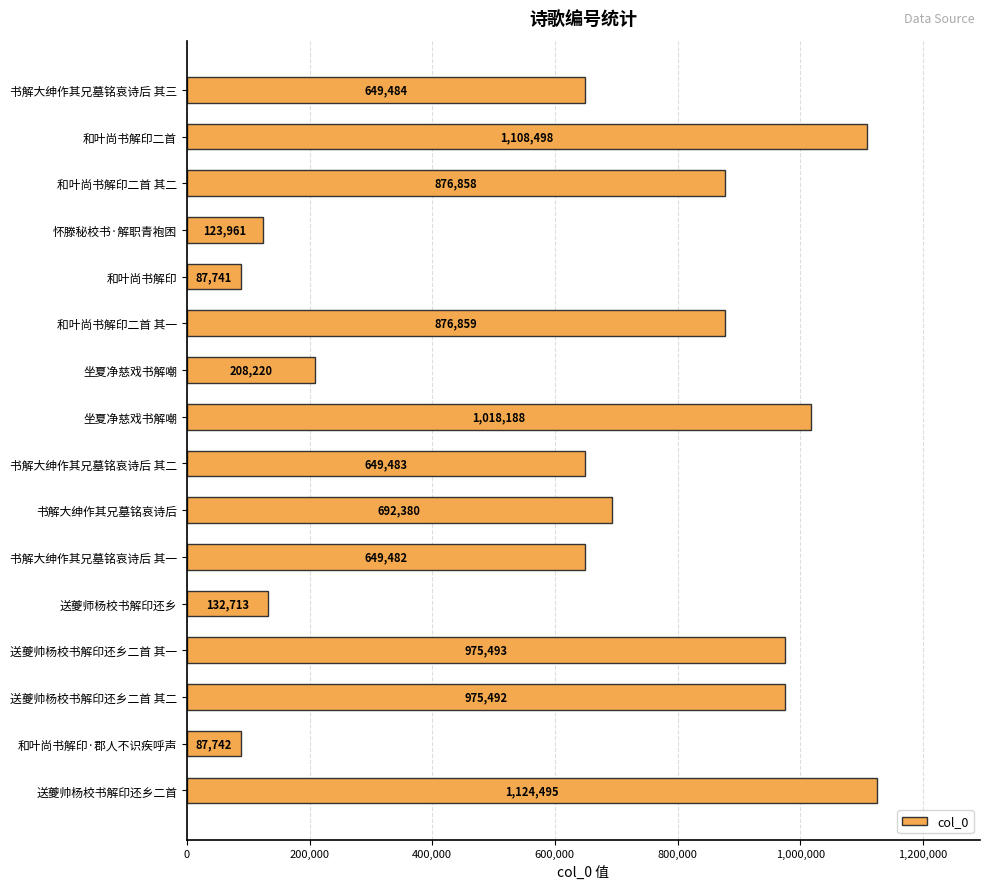

Does the chart contain any negative values?

No